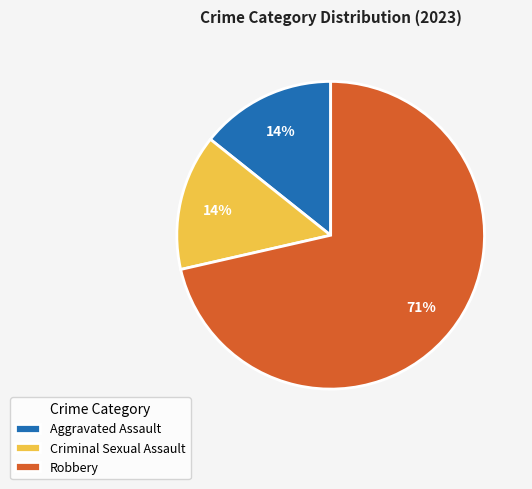

Count the number of slices in the pie.

3